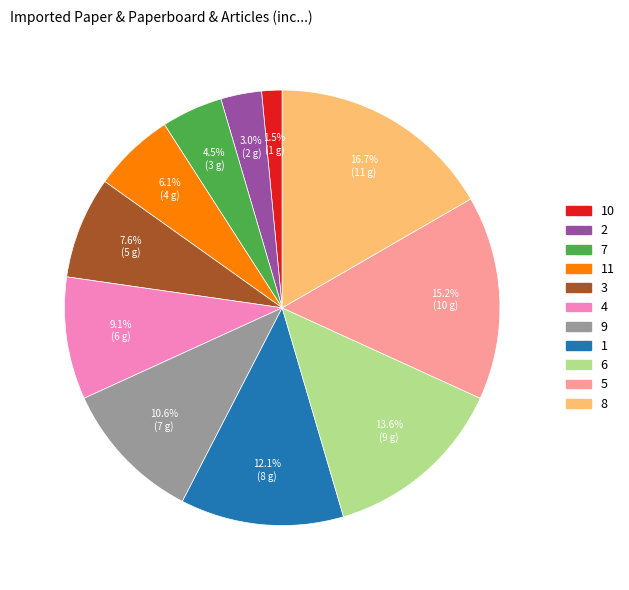

Is there any slice that represents more than half of the pie?

No